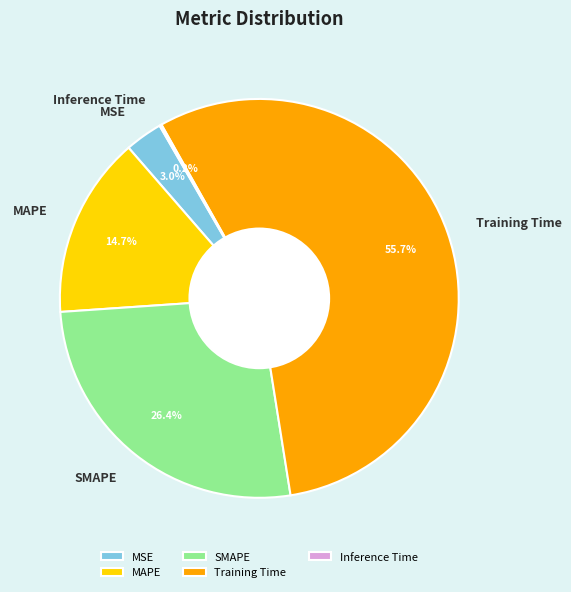

Combined, do SMAPE and MSE account for over 50%?

No